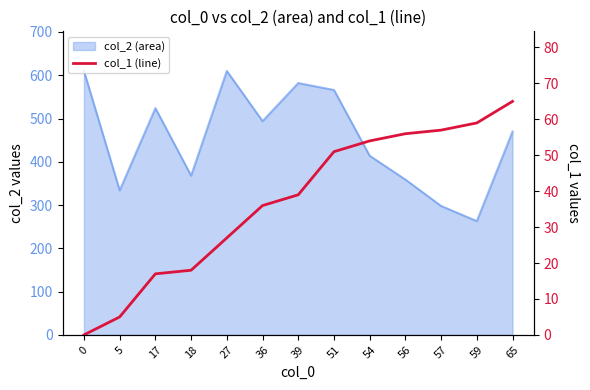

Does the chart display data point markers on the line(s)?

No